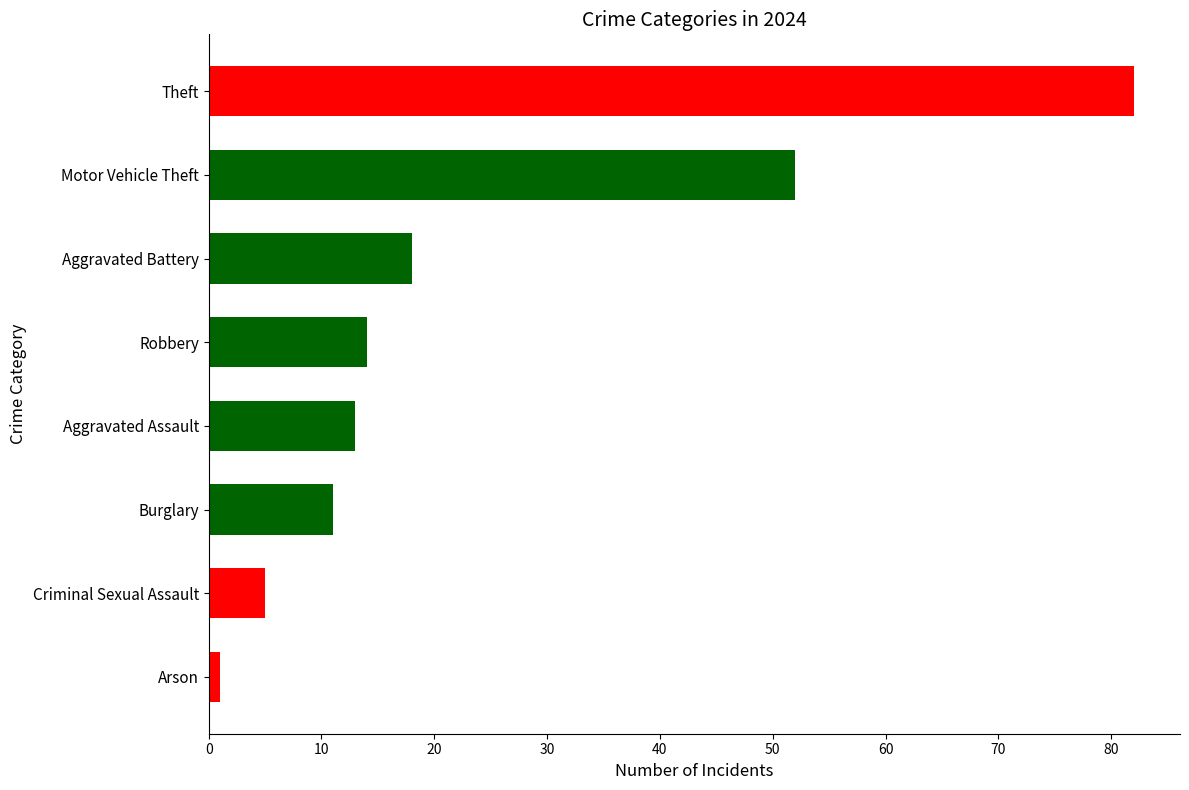

The chart shows a value of 11 at Burglary. True or false?

True